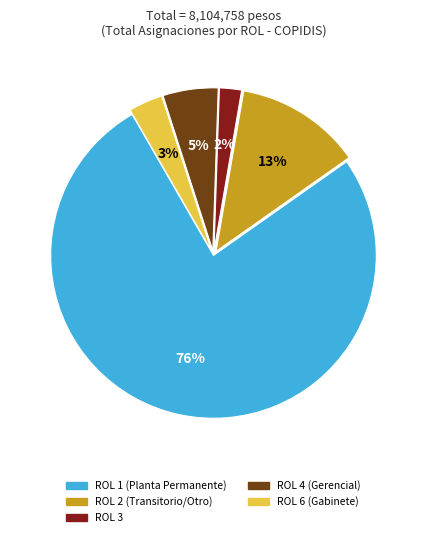

Does any single category account for the majority?

Yes